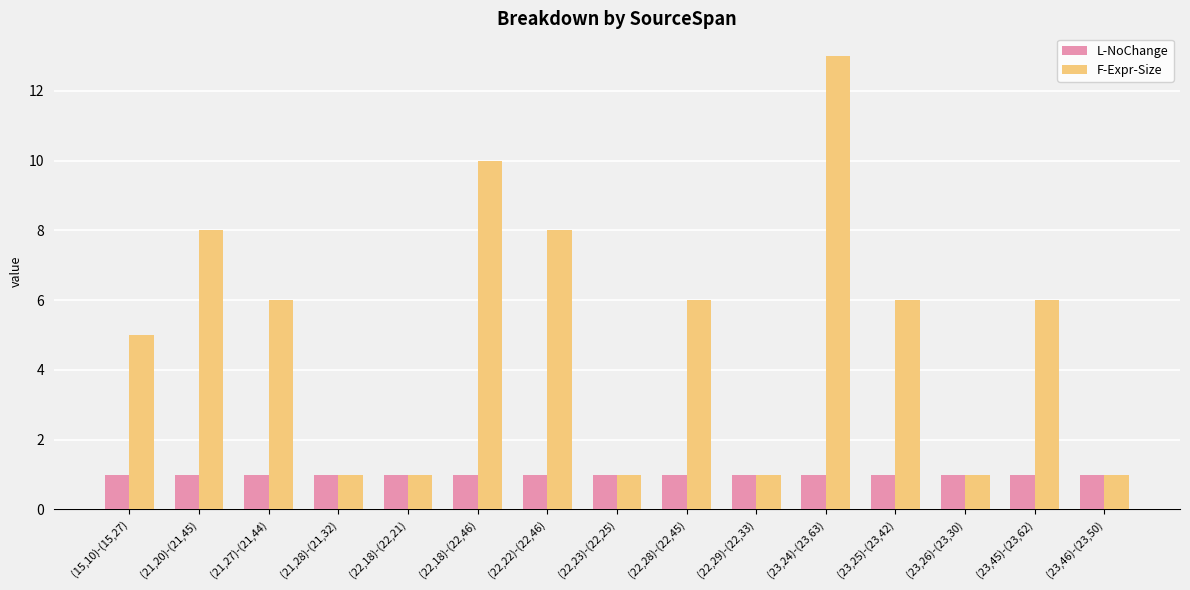

What is the label of the 7th bar from the left?

(22,22)-(22,46)